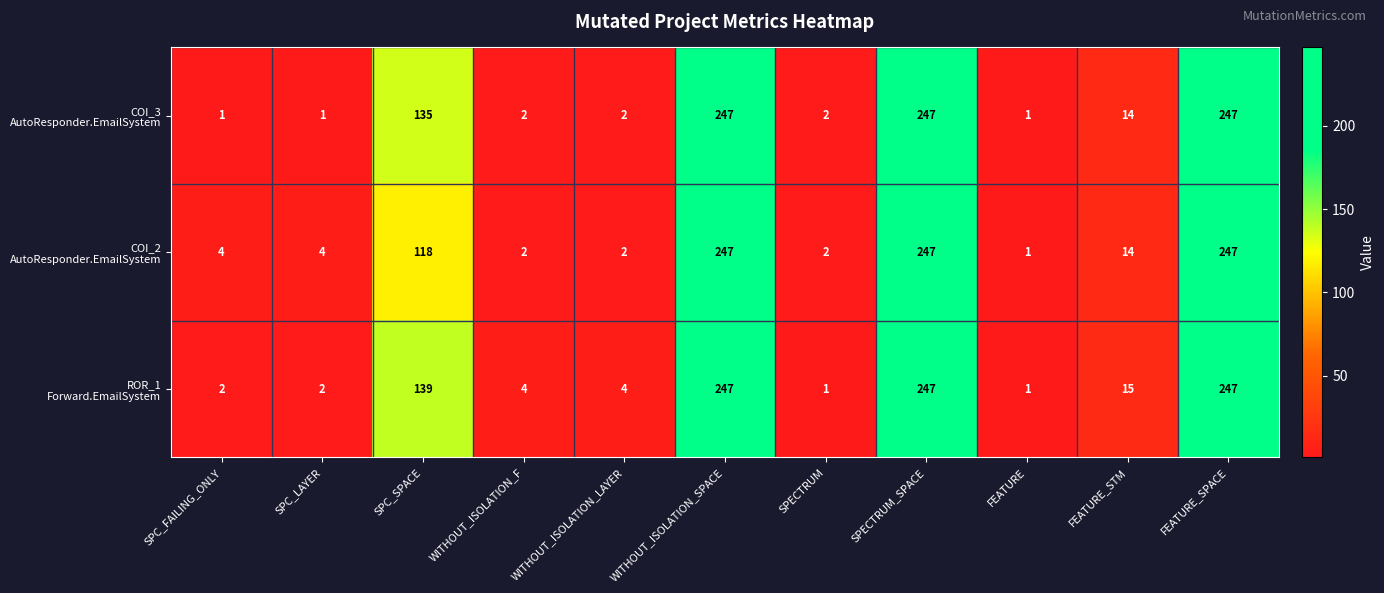

How many distinct data groups are displayed?

3